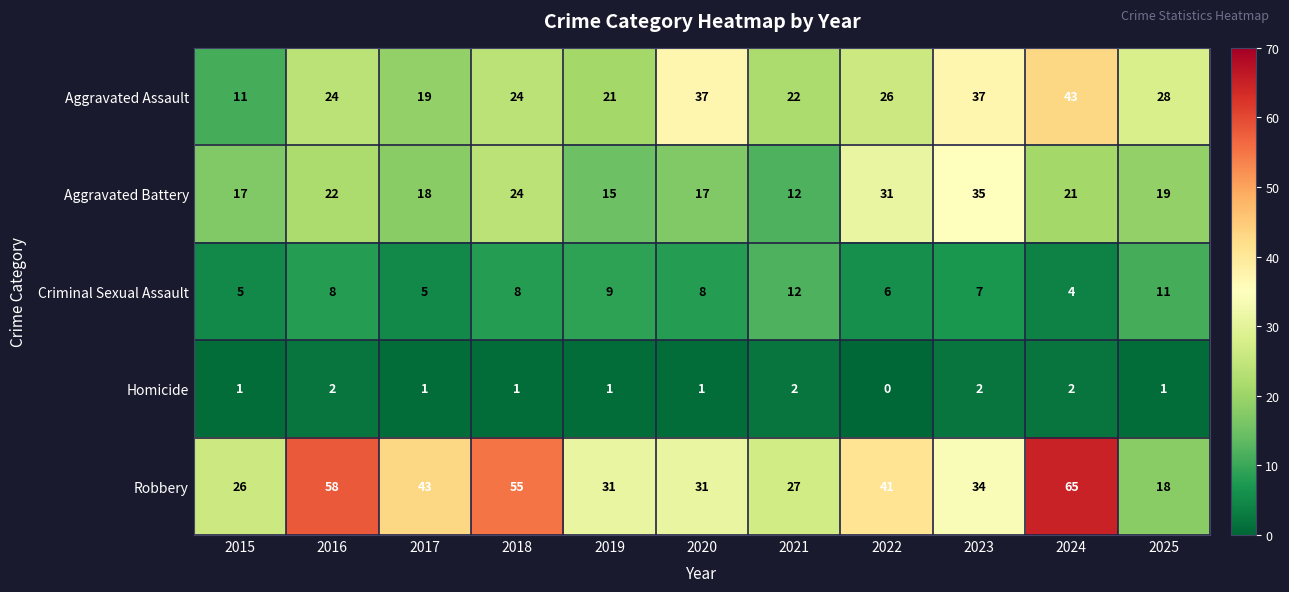

At which label does Robbery first exceed 34?

2016